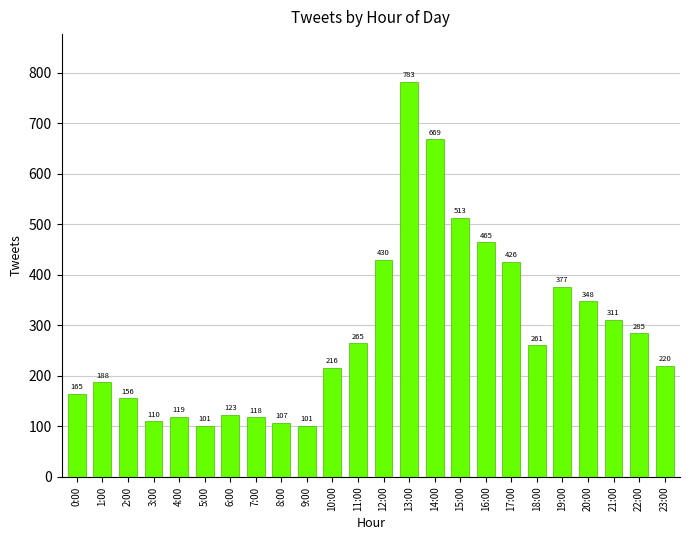

Reading left to right, what are all the values shown in this chart?

165	188	156	110	119	101	123	118	107	101	216	265	430	783	669	513	465	426	261	377	348	311	285	220